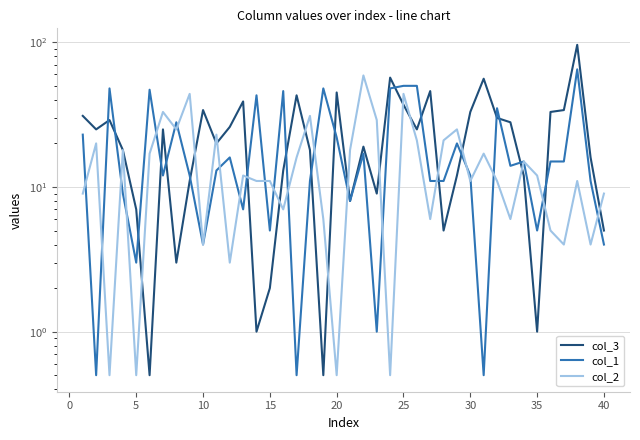

What is the difference between the second highest and second lowest values in the col_2 series?

43.5